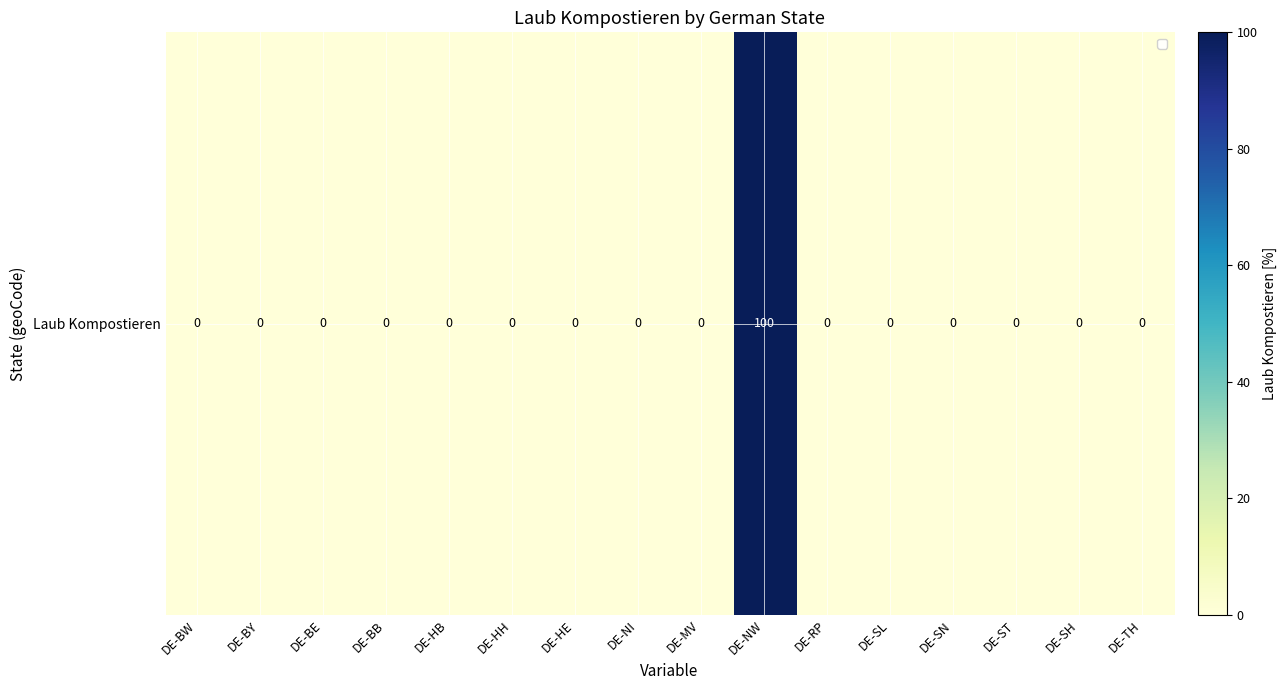

List the labels in order of value, largest first.

DE-NW, DE-BW, DE-BY, DE-BE, DE-BB, DE-HB, DE-HH, DE-HE, DE-NI, DE-MV, DE-RP, DE-SL, DE-SN, DE-ST, DE-SH, DE-TH